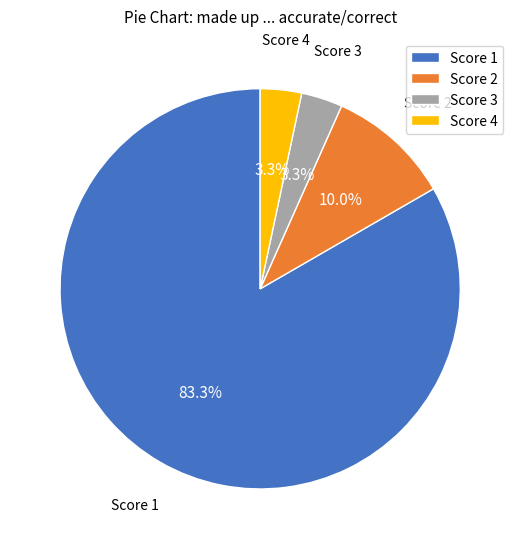

Which category has the biggest portion of the pie?

Score 1